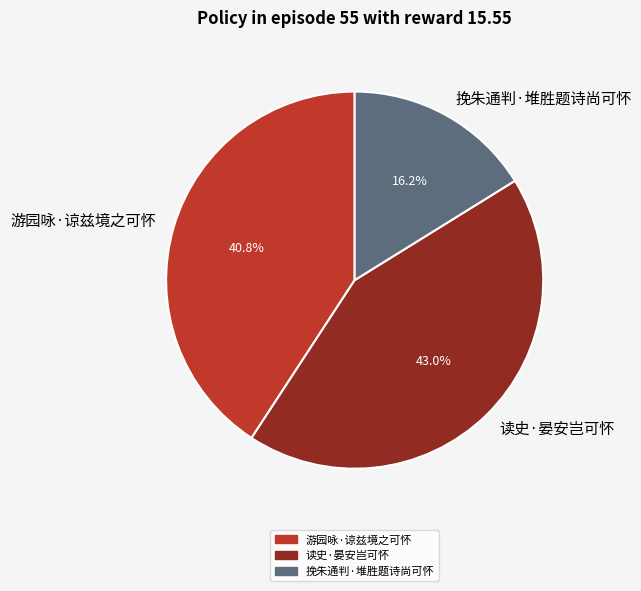

Rank the categories by value from highest to lowest.

读史·晏安岂可怀, 游园咏·谅兹境之可怀, 挽朱通判·堆胜题诗尚可怀